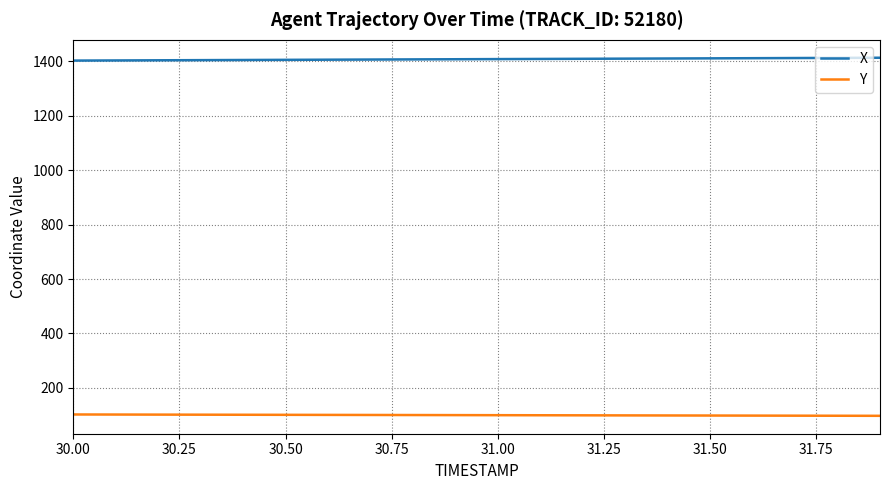

Which series has the largest total across all categories?

X